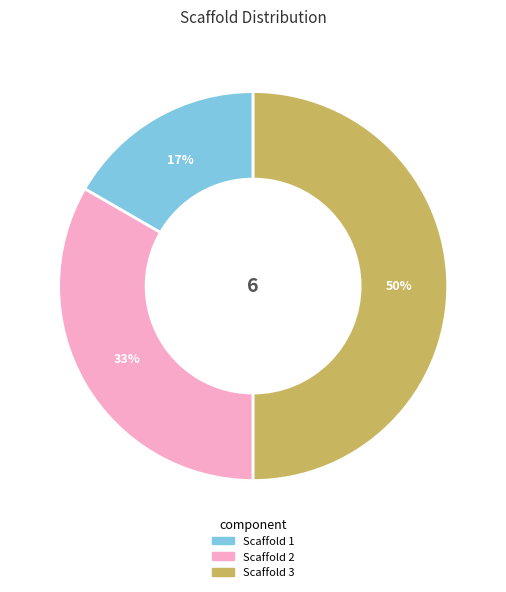

Is it true that Scaffold 2 is 33% of the pie?

True